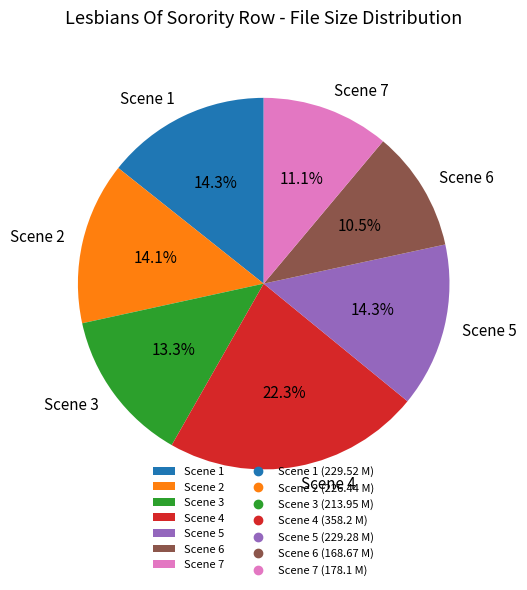

To the nearest percent, what is the difference between the Scene 6 and Scene 3 slice percentages?

3%